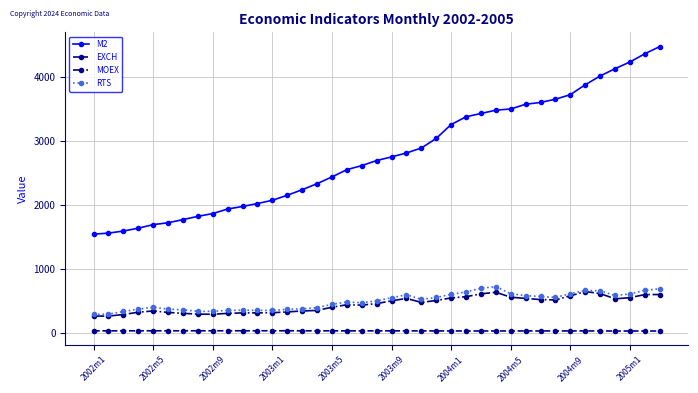

What is the value of the EXCH point at the 33rd from the left?

29.2